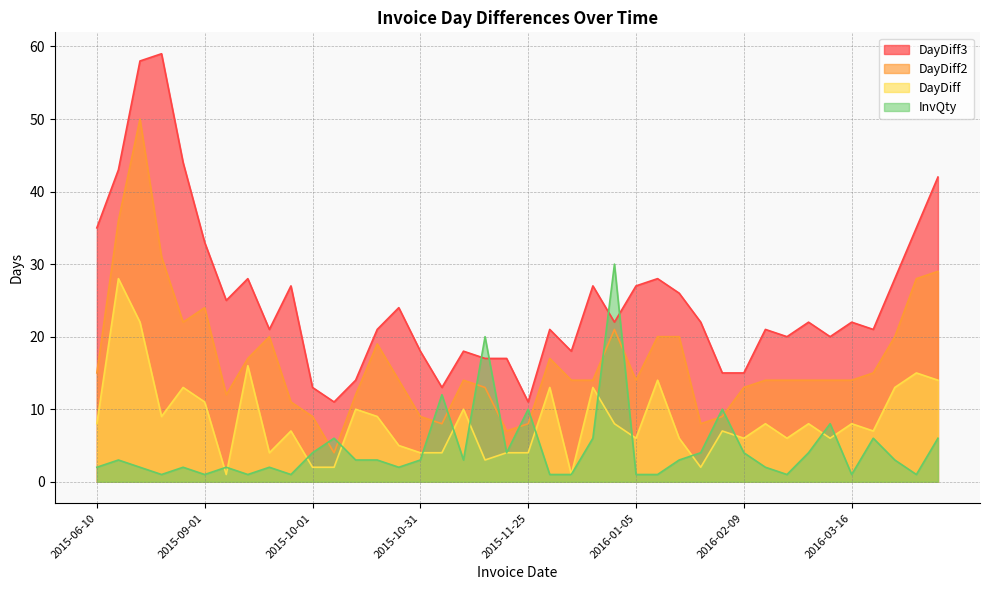

What is the difference between the maximum and minimum values in the DayDiff series?

27